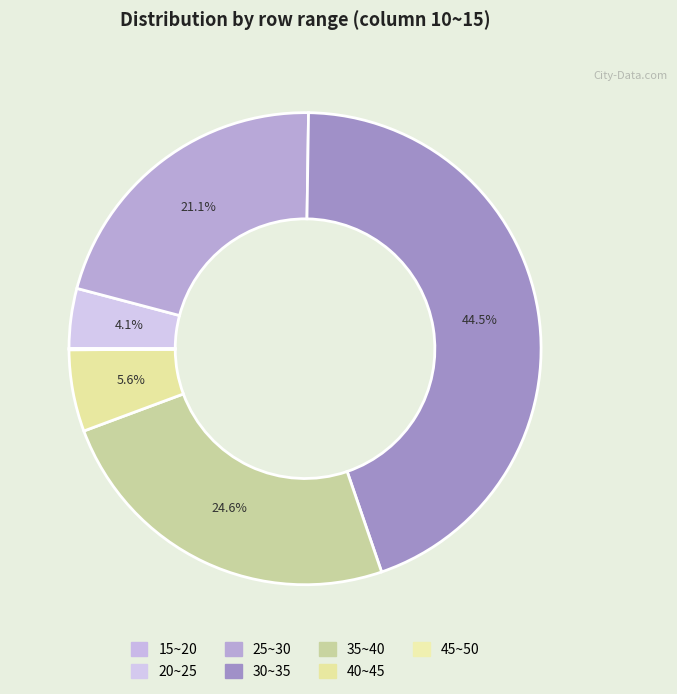

Which category has the biggest portion of the pie?

30~35